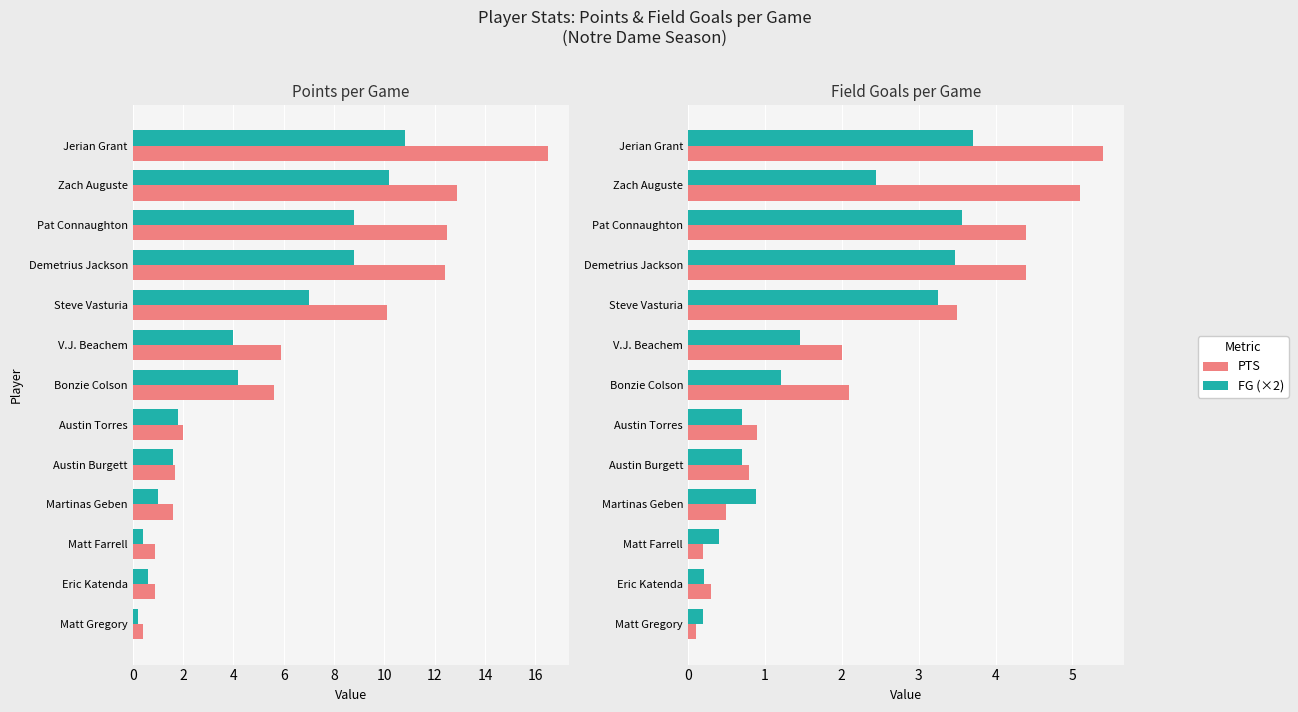

Which series changed the most between Demetrius Jackson and Austin Burgett?

PTS